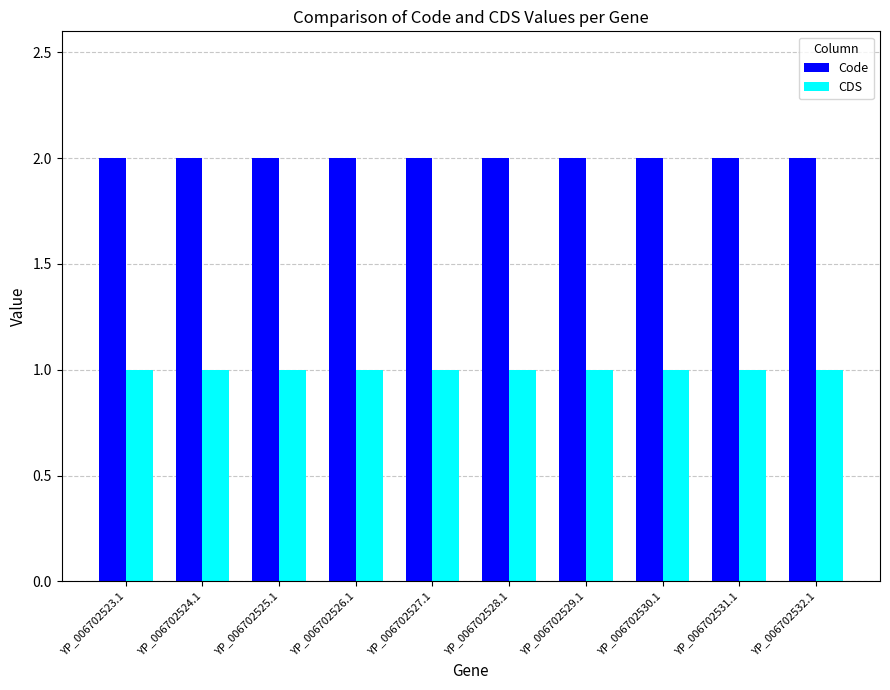

What is the sum of all Code values?

20